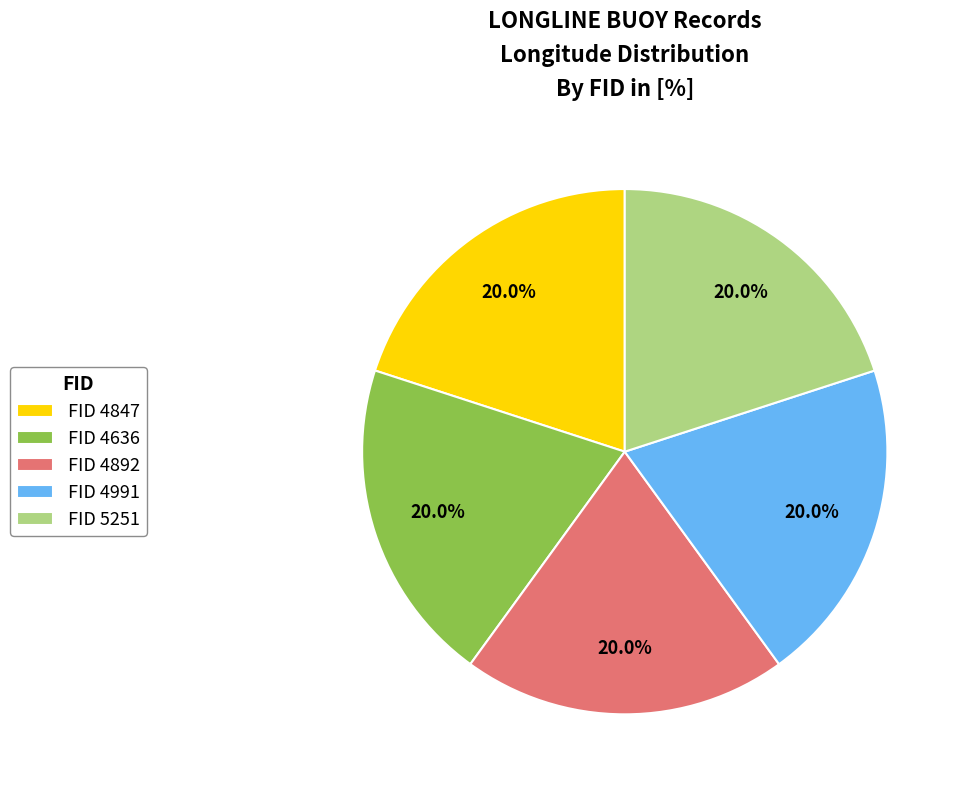

To the nearest percent, what is the average slice percentage?

20%